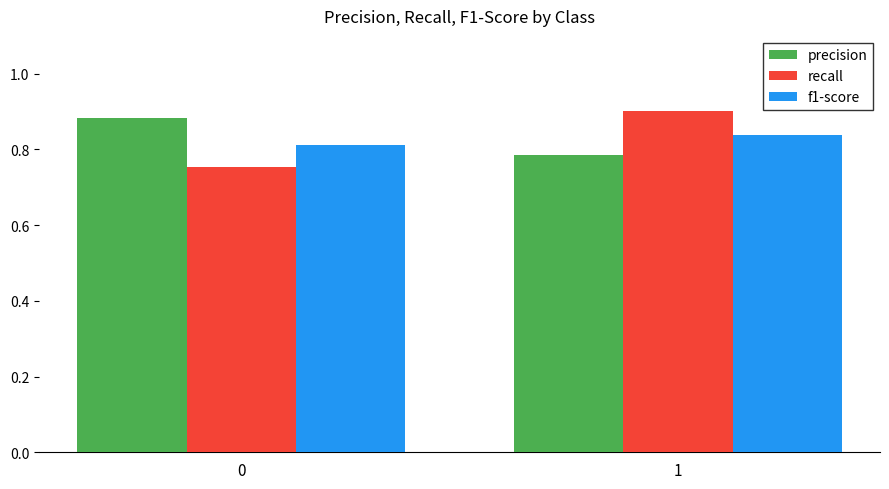

What is the sum of all recall values?

1.7